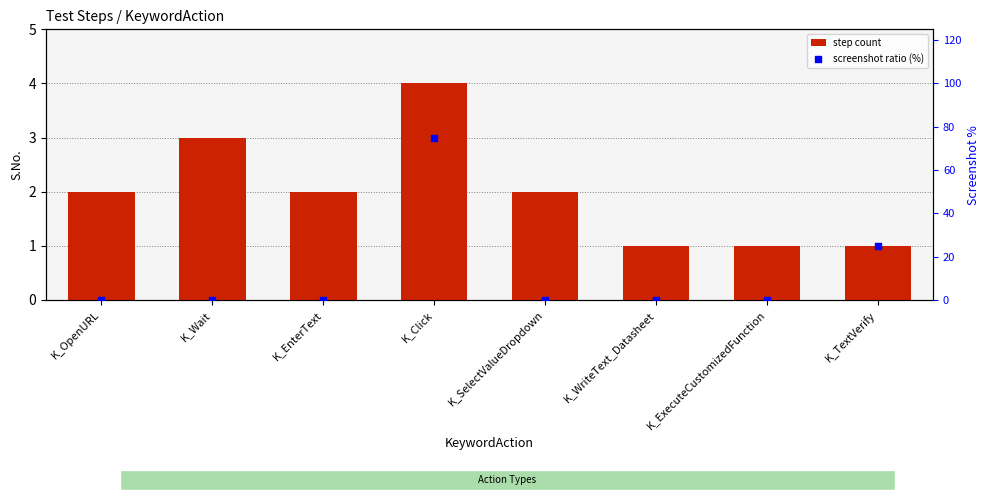

Which series contains the lowest Y value?

screenshot ratio (%)